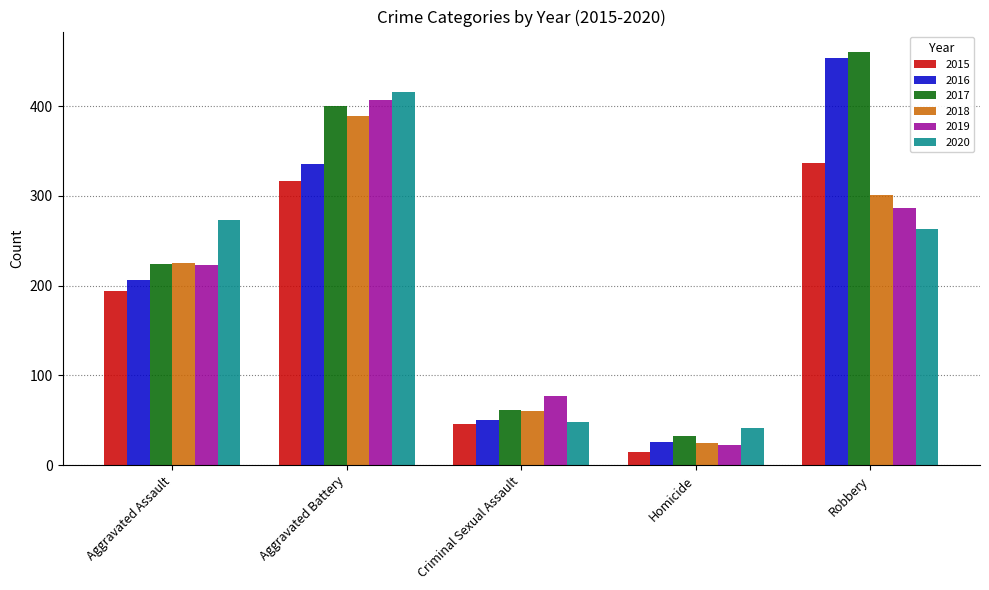

Reading right to left, transcribe all the data shown in this chart.

2015: 337	15	46	316	194
2016: 454	26	50	336	206
2017: 460	33	61	400	224
2018: 301	25	60	389	225
2019: 287	22	77	407	223
2020: 263	41	48	416	273